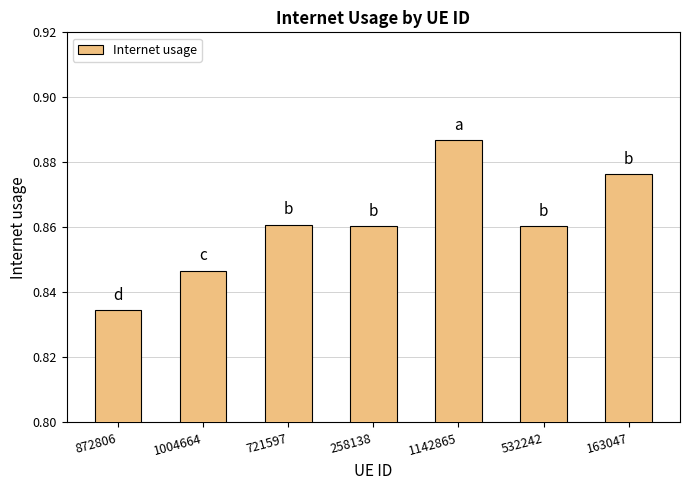

What is the label of the 7th bar from the right?

872806